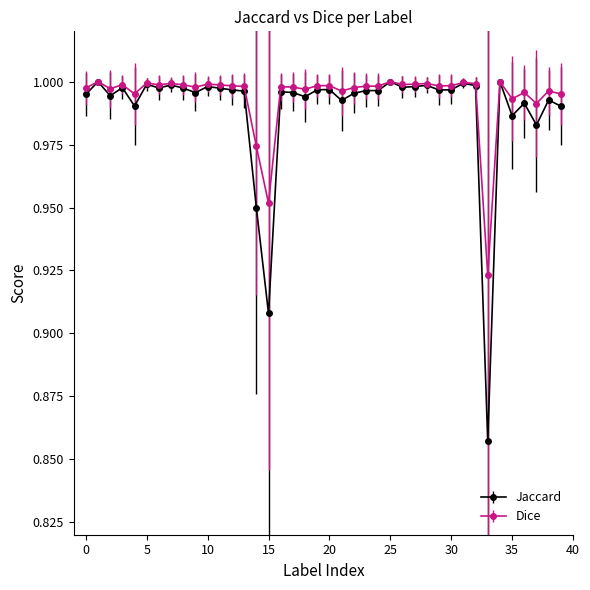

Which series has the widest spread of values?

Jaccard